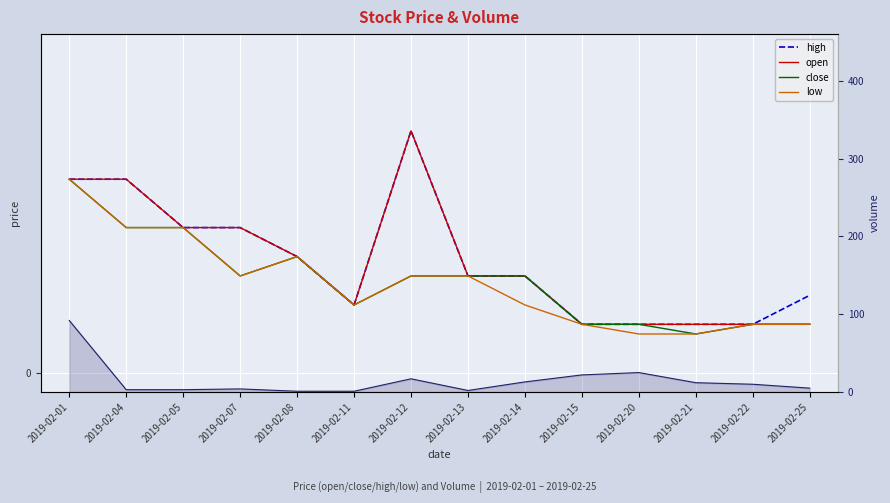

What is the value of the high point at the 3rd from the left?

0.1